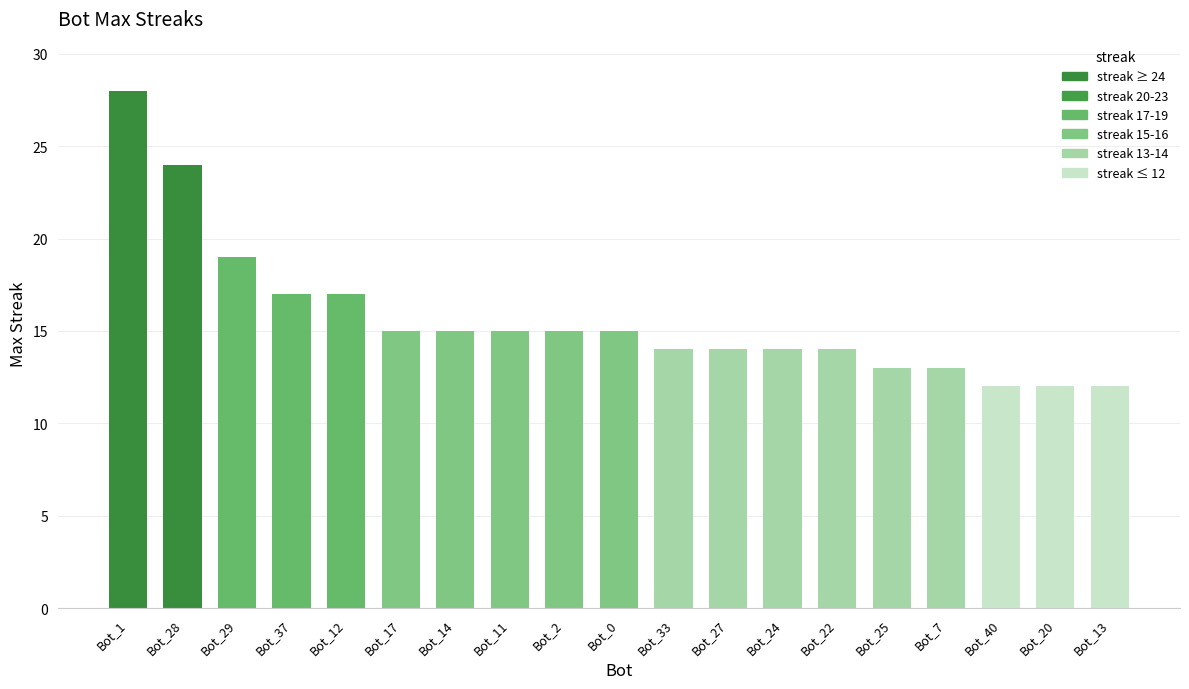

The value at Bot_22 is 14. True or false?

True